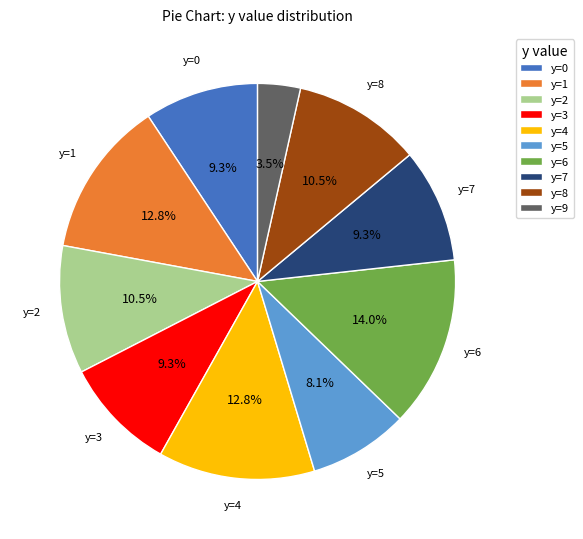

Does any single category account for the majority?

No